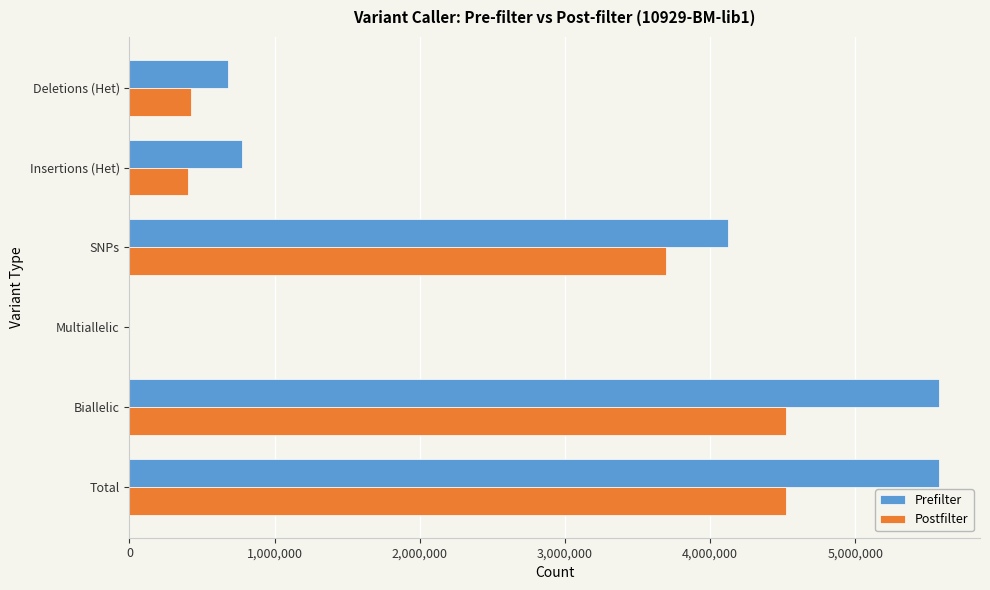

True or false: Prefilter has a value of 186765 at Insertions (Het).

False